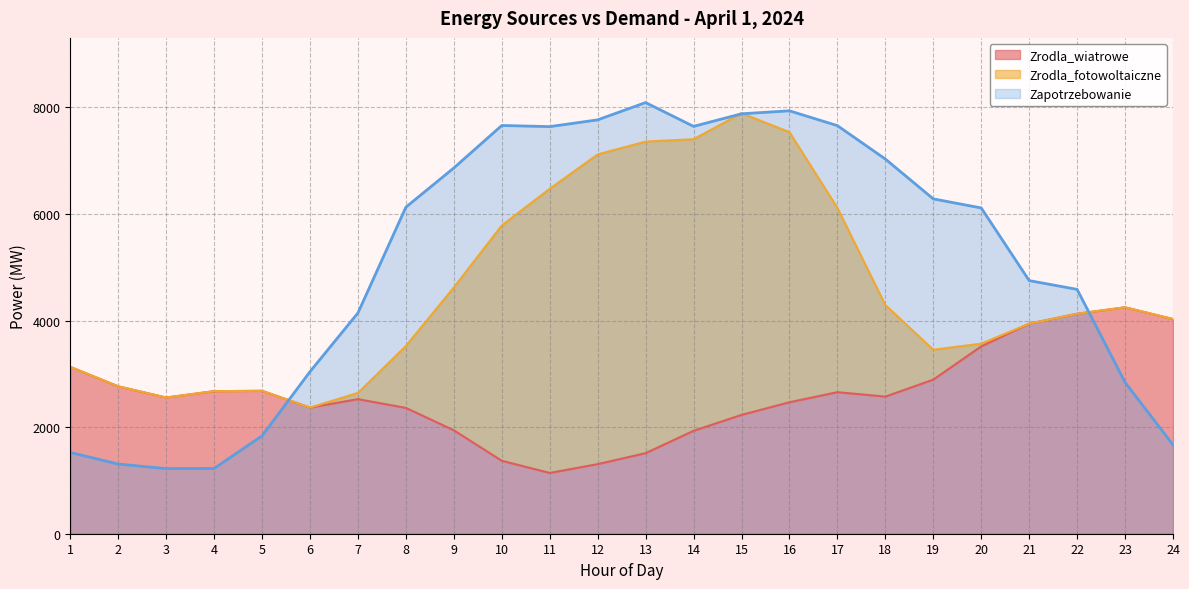

Between which two adjacent categories do Zrodla_wiatrowe and Zapotrzebowanie first intersect?

5 and 6